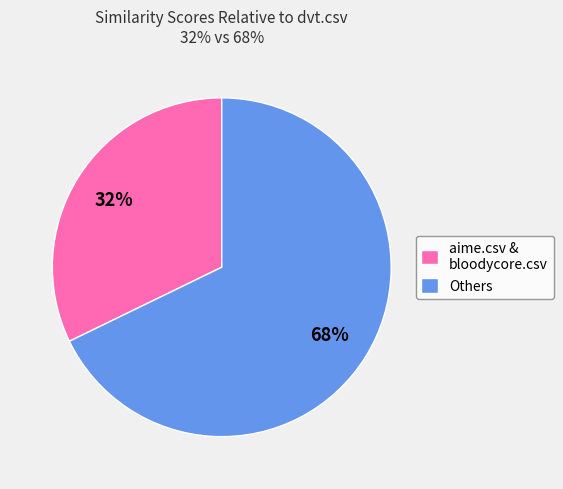

Is there any slice that represents more than half of the pie?

Yes